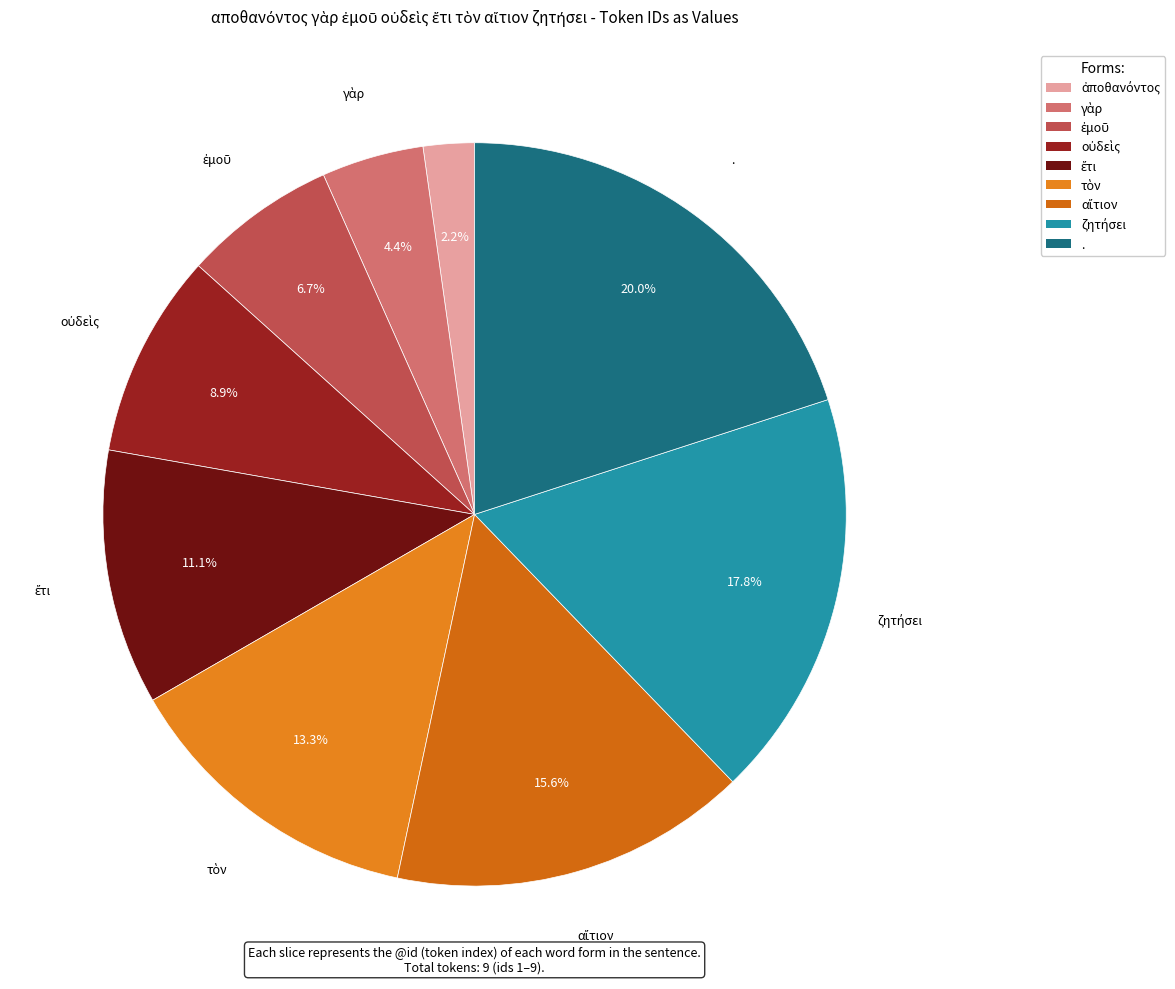

Combined, what portion of the pie is ἐμοῦ and .?

26.7%